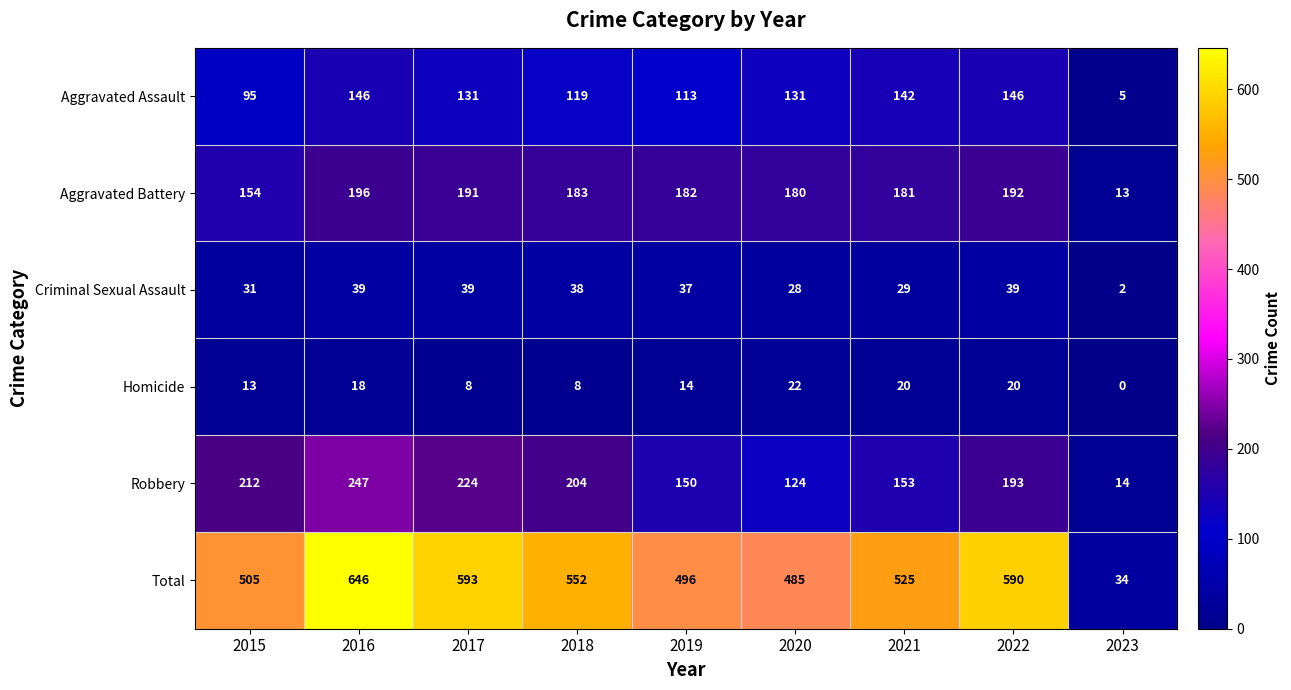

Which category has the lowest value across all series?

2023